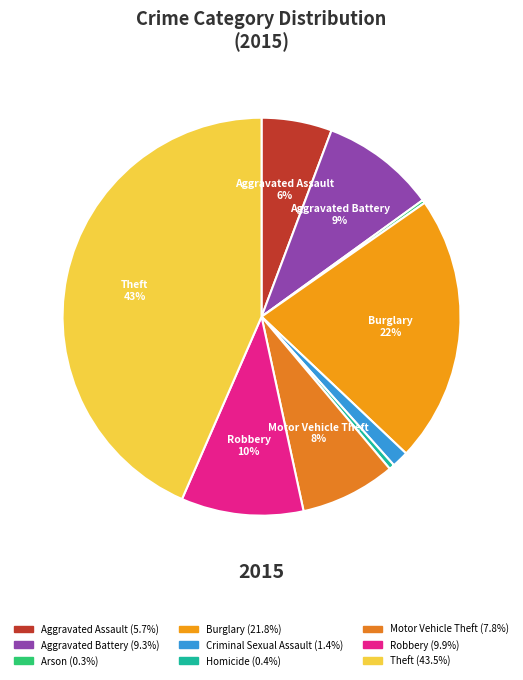

To the nearest percent, what is the average slice percentage?

11%